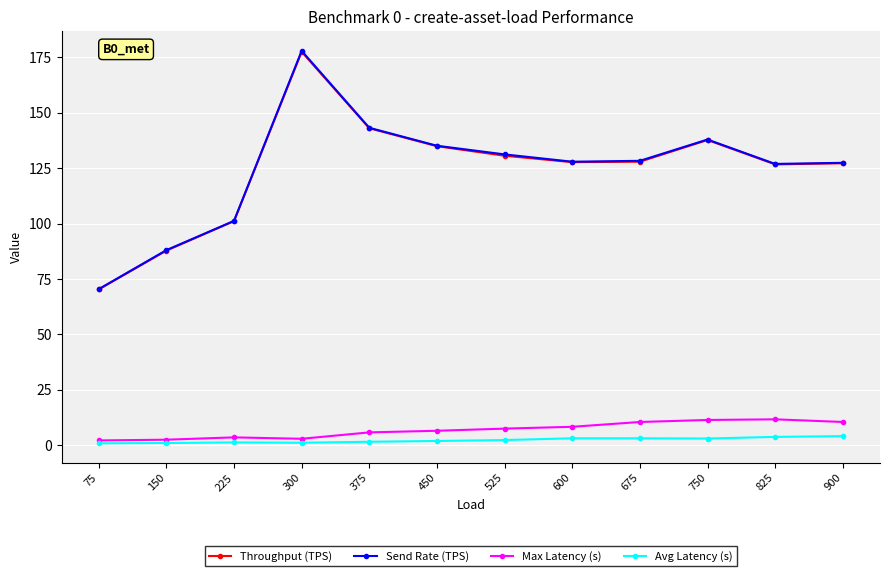

The value of Avg Latency (s) at 750 is 3.0. True or false?

True